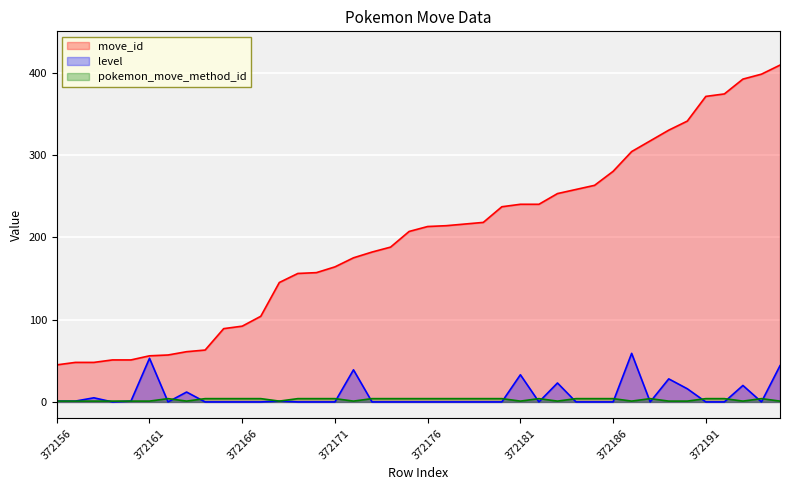

At which category does the chart reach its peak across all series?

372195